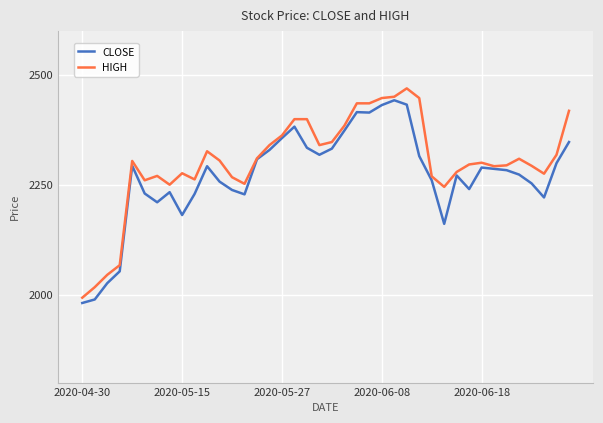

What is the maximum value for CLOSE?

2442